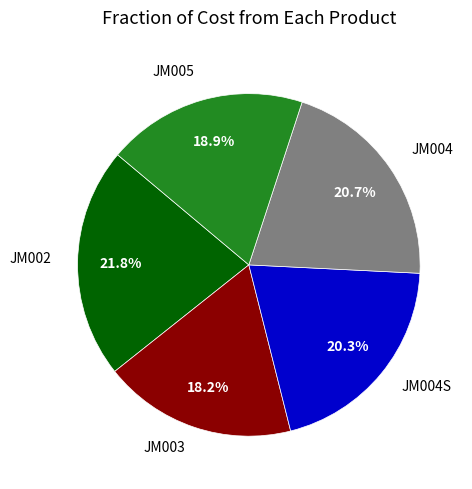

Is there a majority slice in this chart?

No